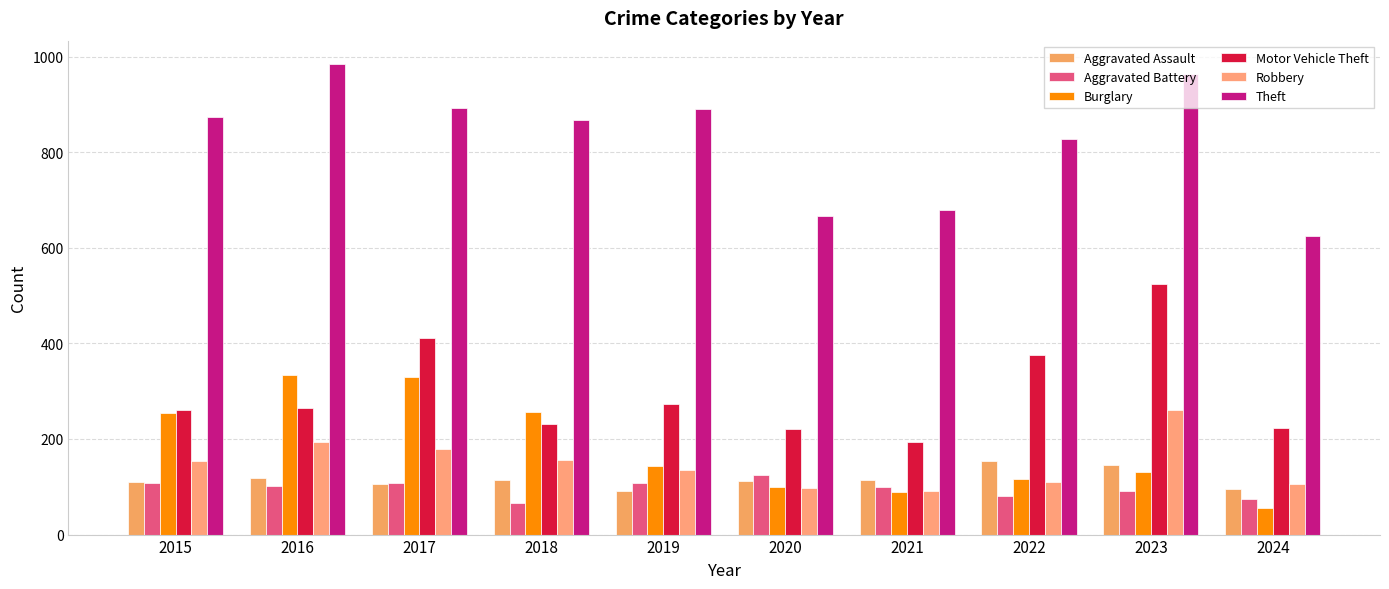

What is the smallest value displayed?

56